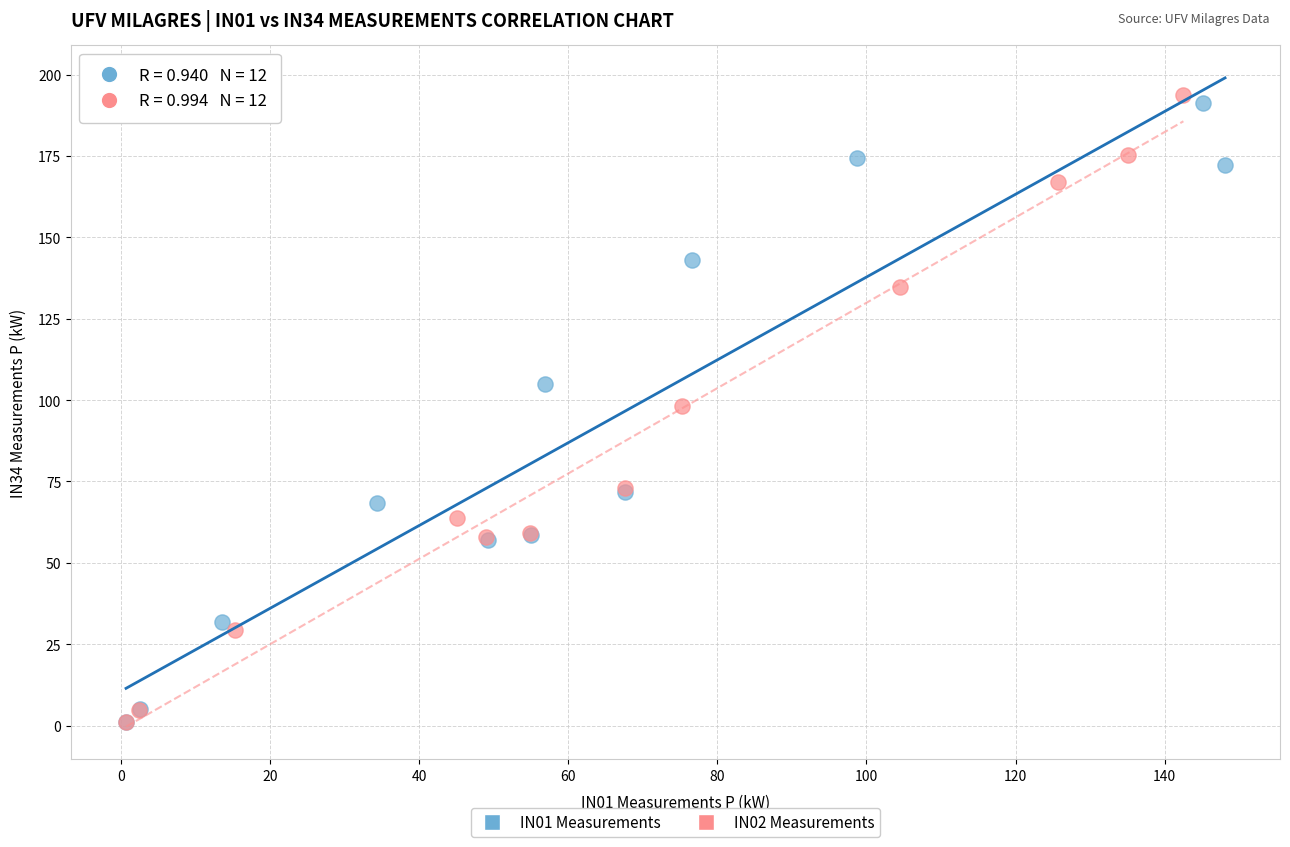

Which series has the largest Y range (max minus min)?

IN02 Measurements